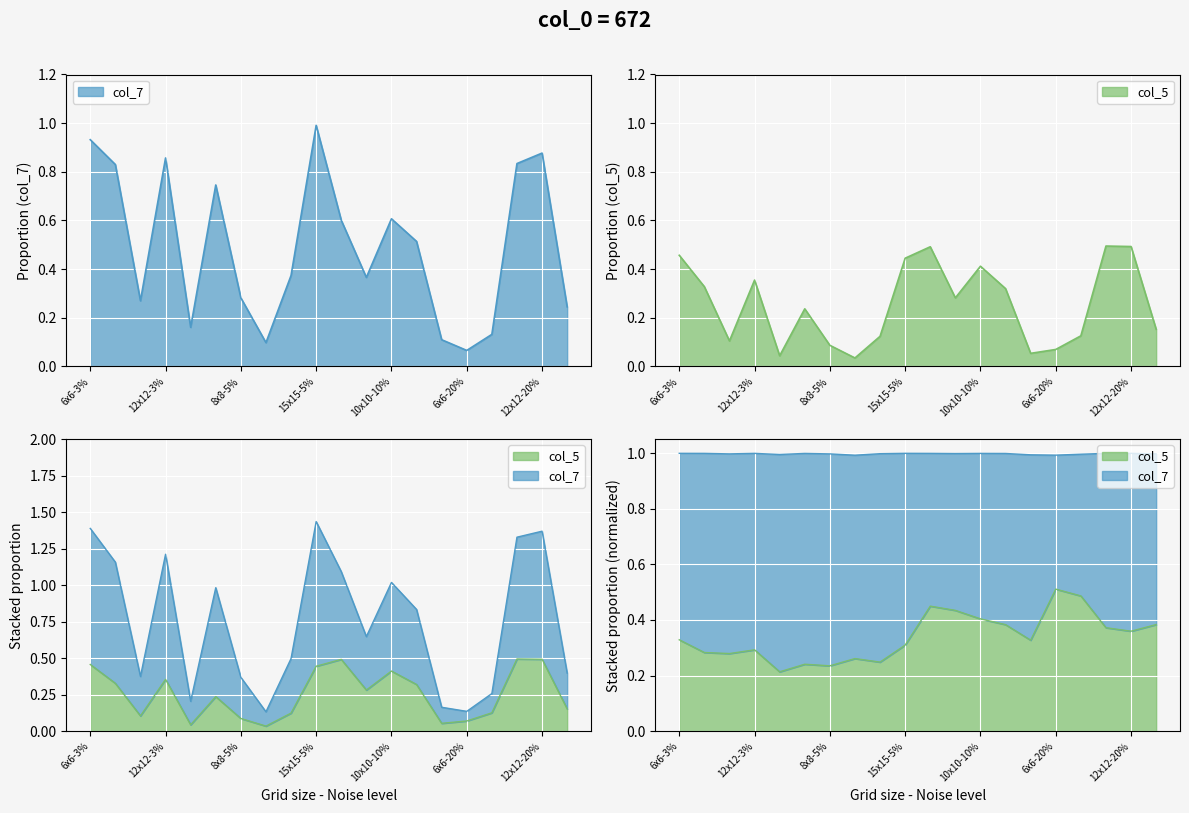

Count the number of data series in this chart.

2